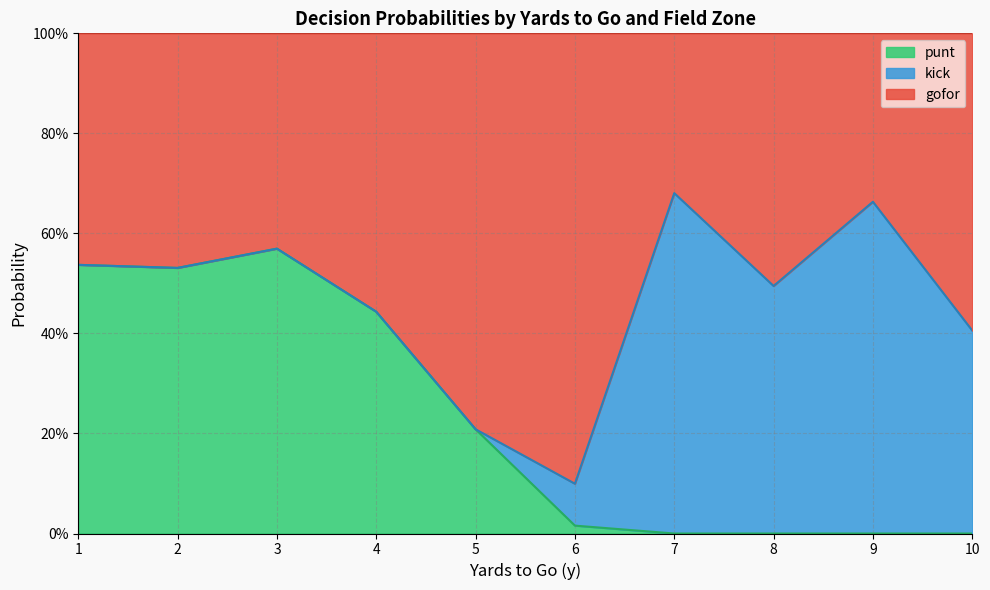

What is the greatest value displayed?

1.0